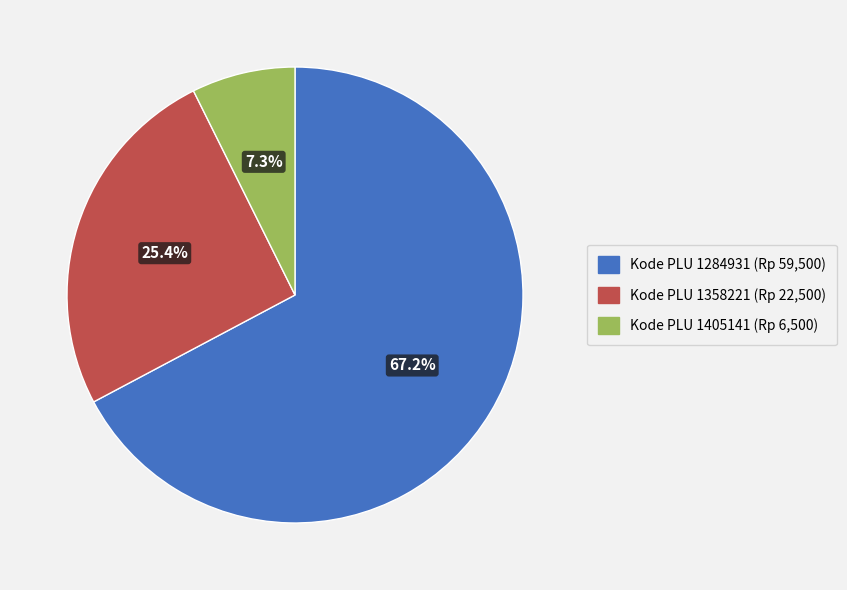

To the nearest percent, what is the difference between the largest and smallest slice percentages?

60%